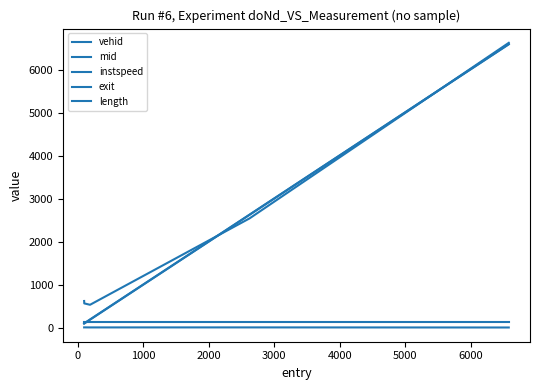

Does the chart have visible grid lines?

No